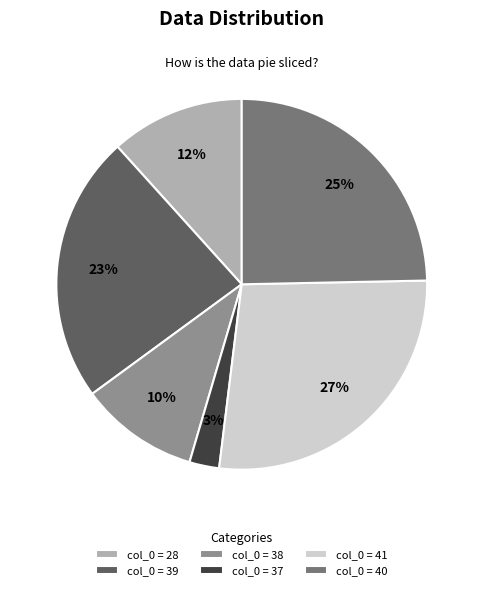

Count the number of slices in the pie.

6